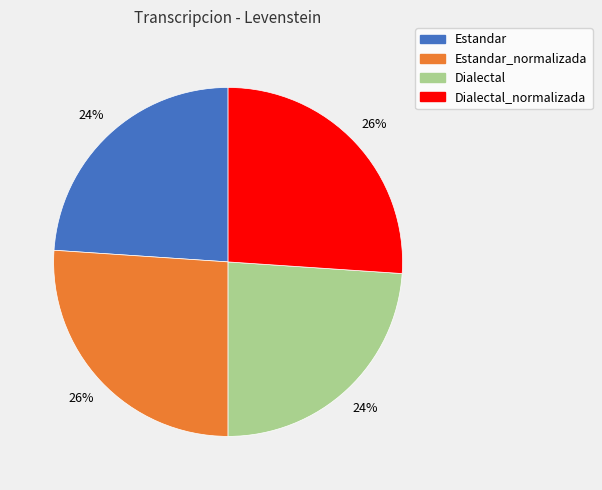

Is the sum of Dialectal and Estandar greater than half?

No